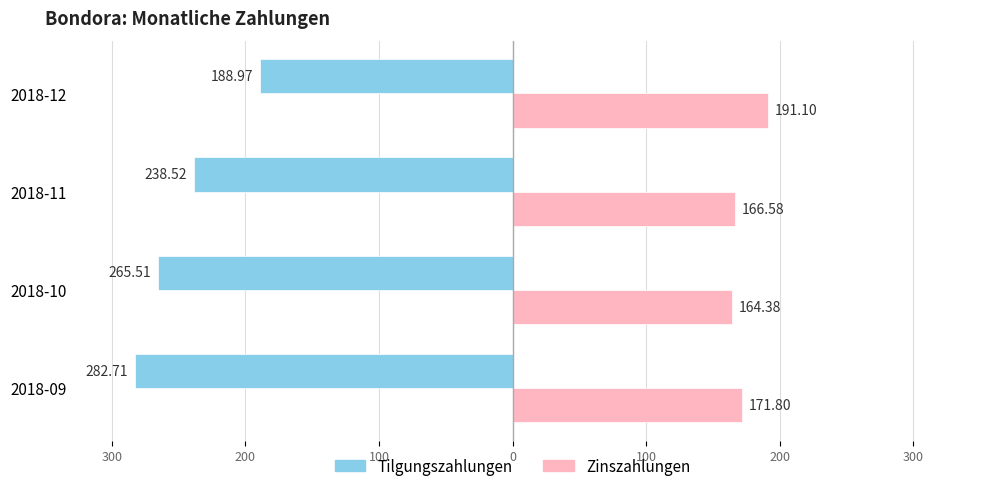

What are all the series names shown in the legend?

Tilgungszahlungen, Zinszahlungen